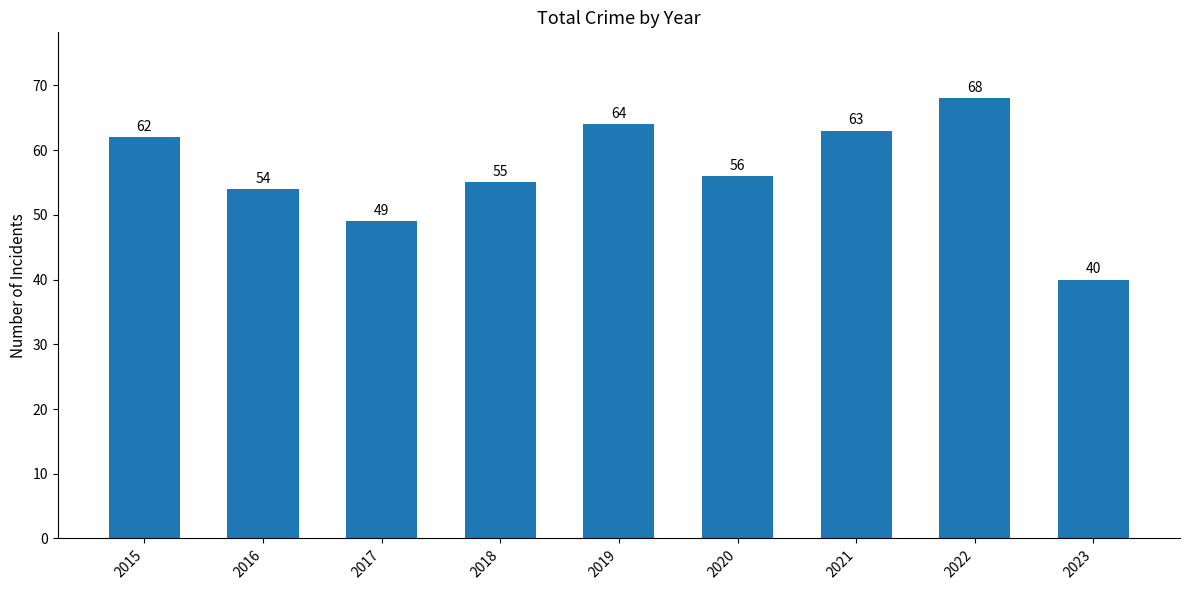

The value at 2019 is 64. True or false?

True